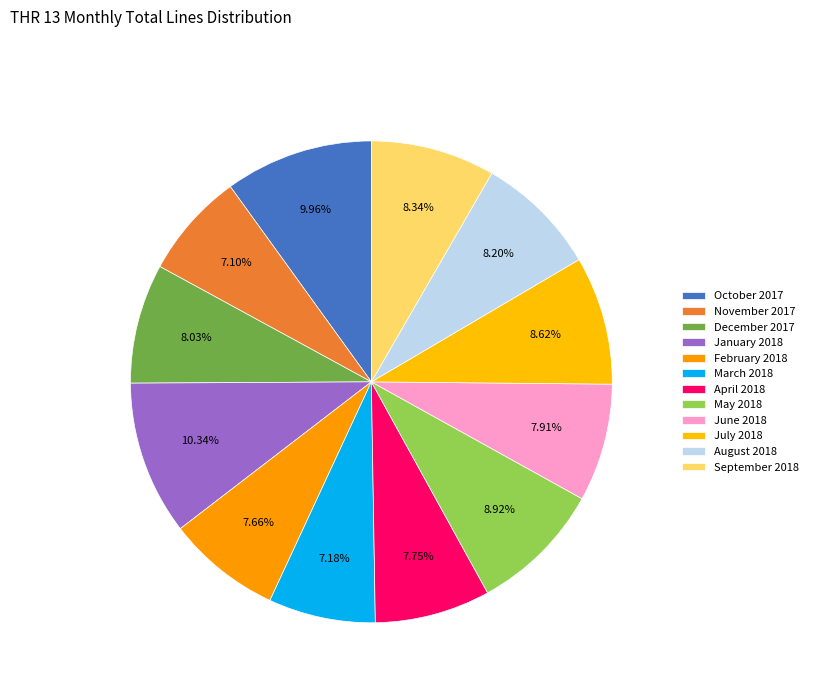

Is the sum of December 2017 and February 2018 greater than half?

No